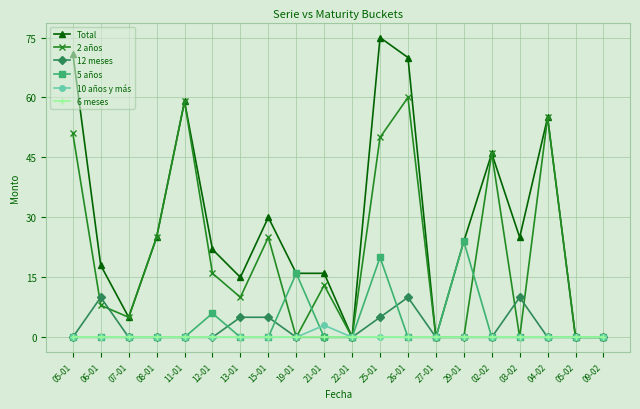

Is this an area chart (filled region under the line)?

No